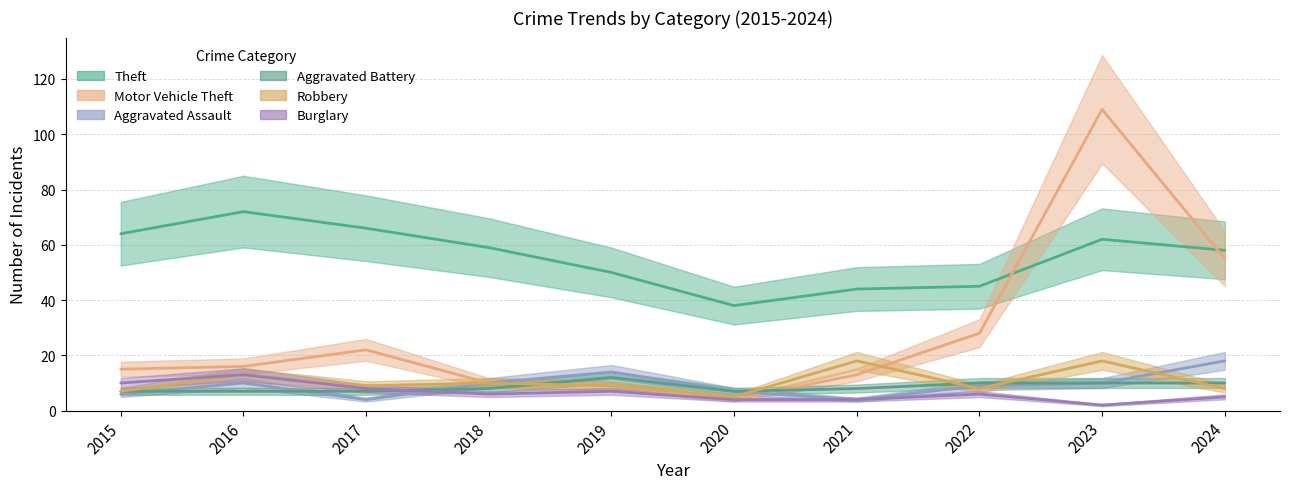

True or false: Robbery has more than 0 points higher than both neighbors.

True